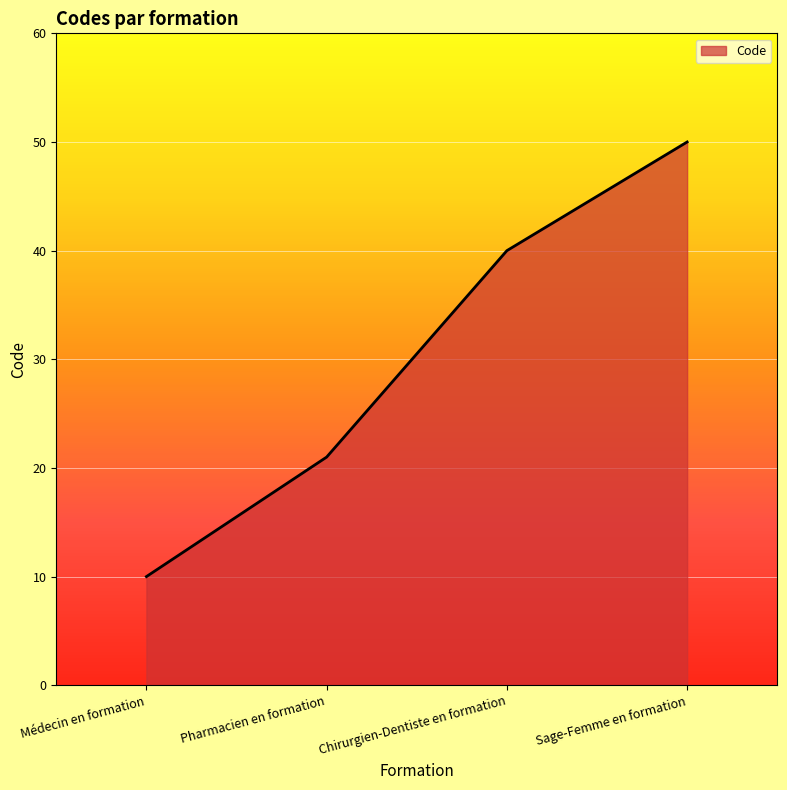

What is the sum of all values?

121